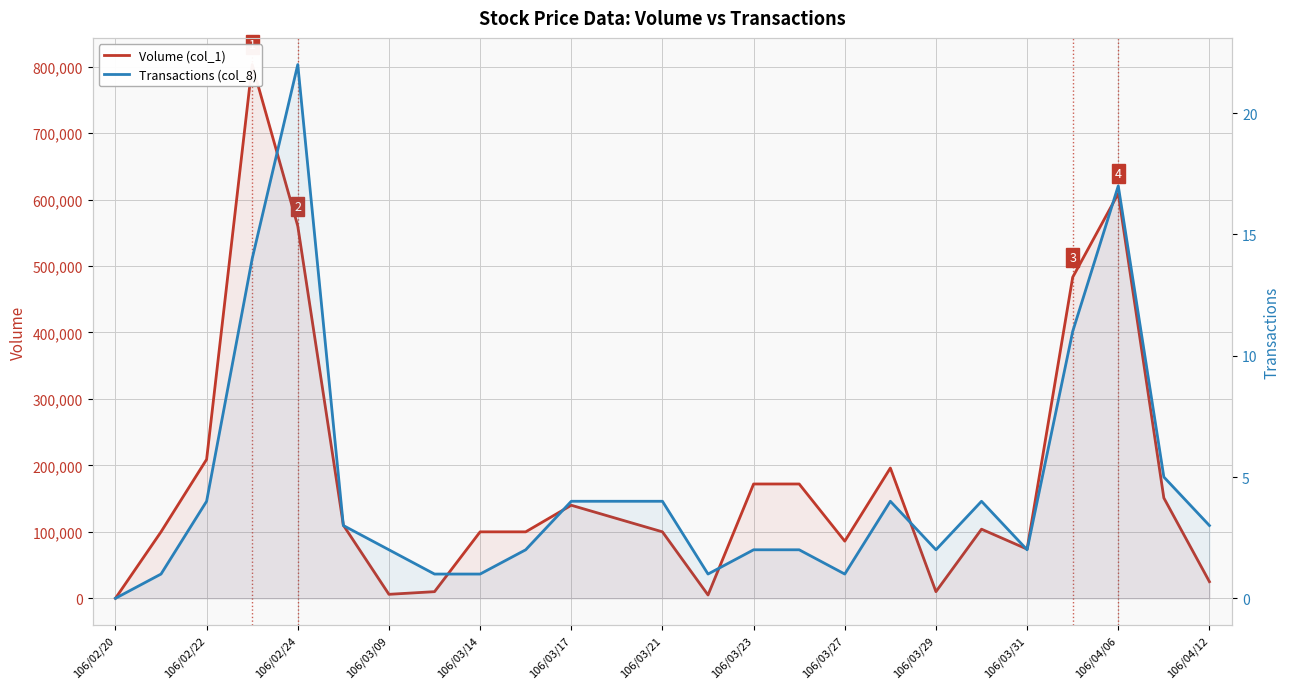

Which series has the widest spread of values?

Volume (col_1)